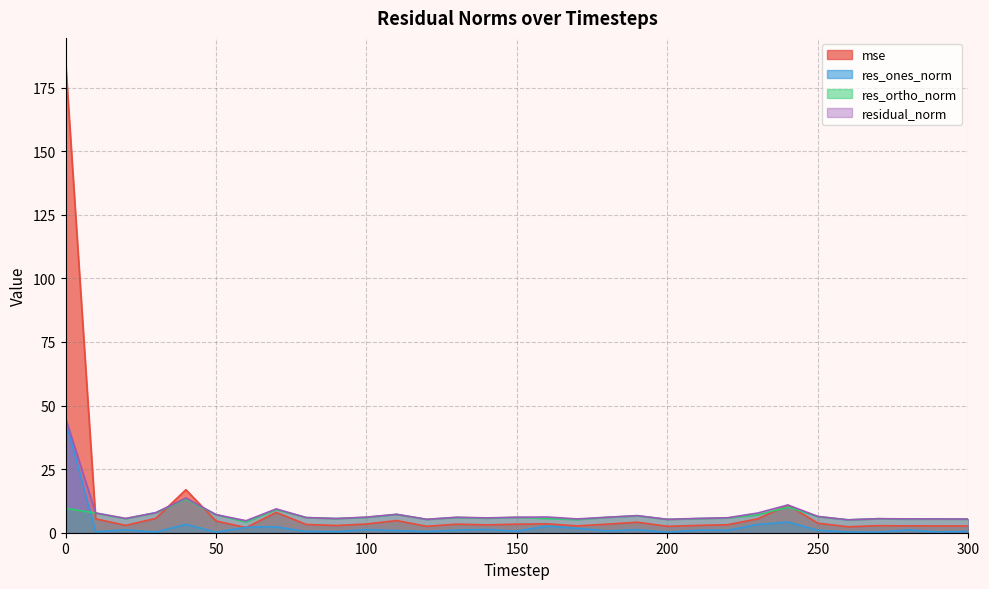

Which series has the largest total across all categories?

mse